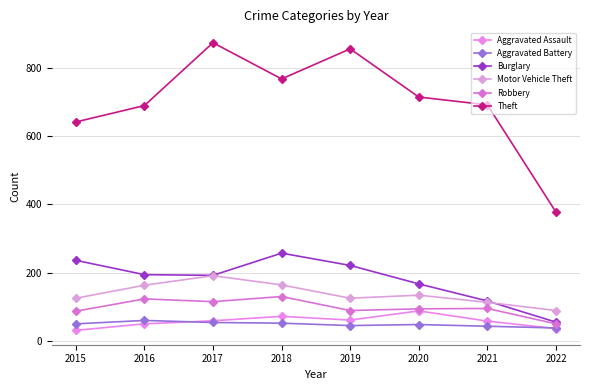

What is the value of the Motor Vehicle Theft point at the 4th from the left?

164